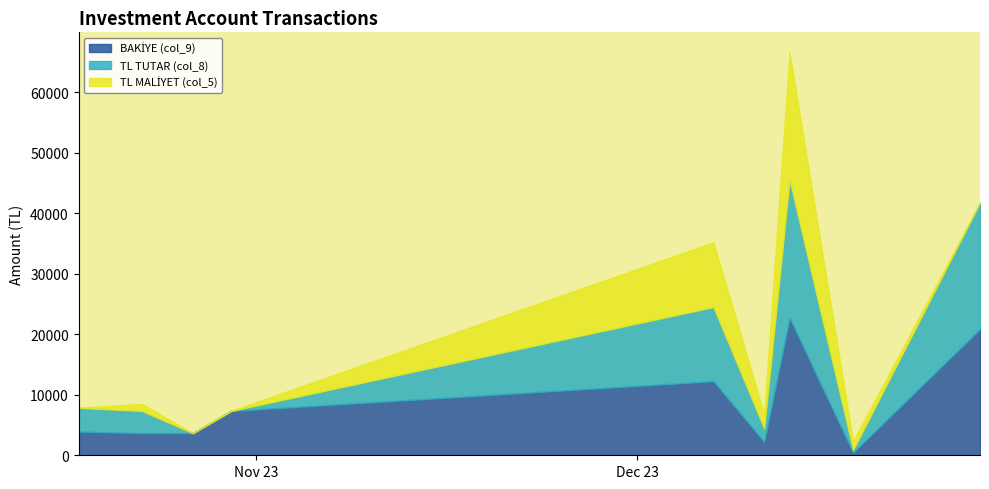

At which category does TL MALİYET (col_5) reach its first local peak?

2023-10-23